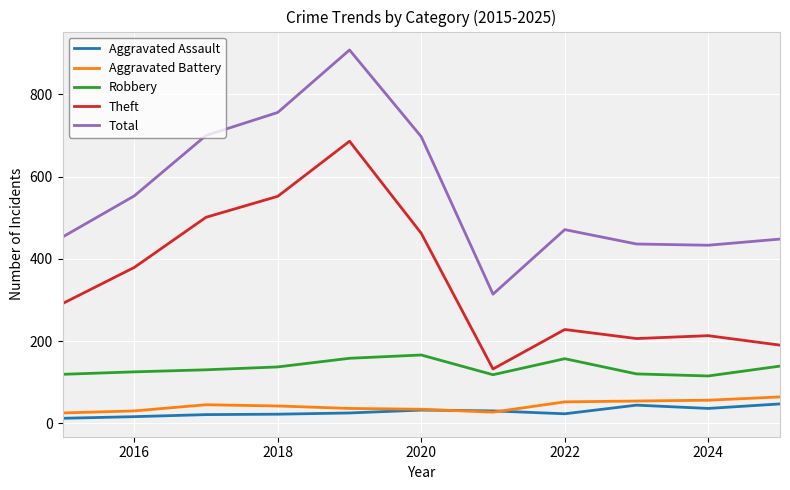

Which series has the largest total across all categories?

Total